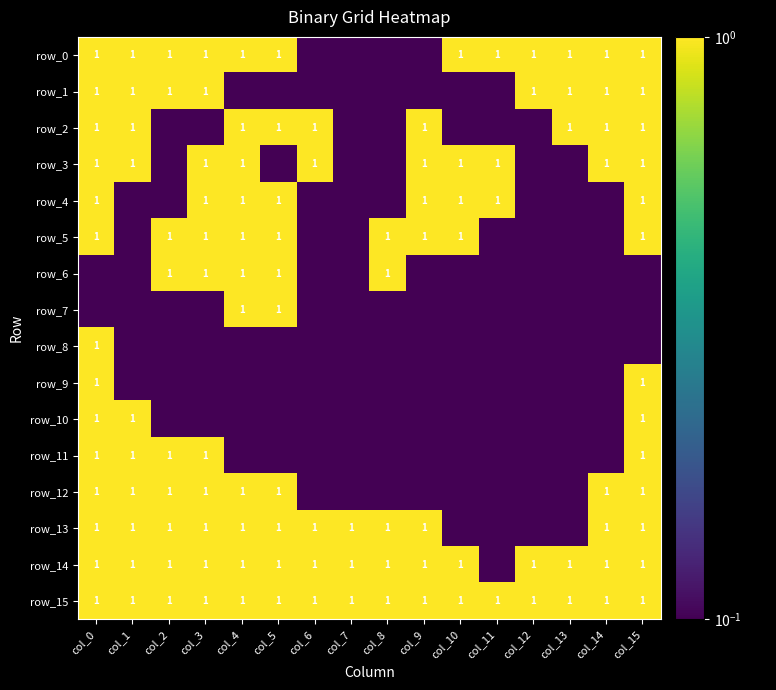

The value of row_10 at col_6 is 0.1. True or false?

True